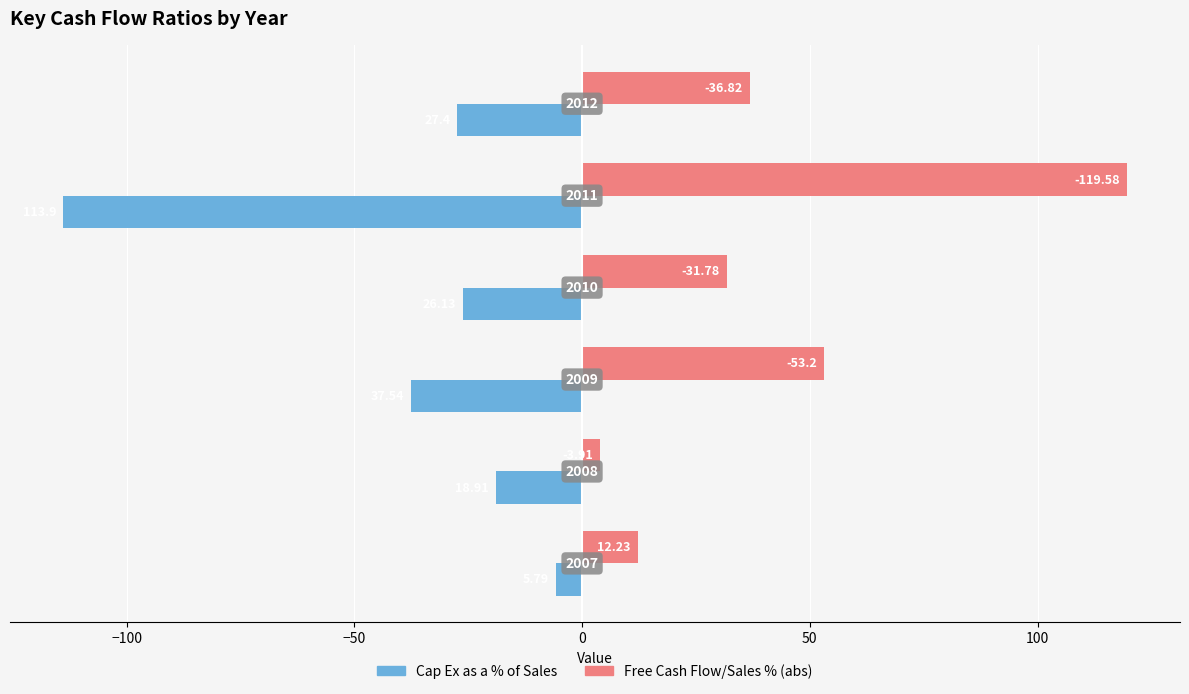

What are all the series names shown in the legend?

Cap Ex as a % of Sales, Free Cash Flow/Sales % (abs)